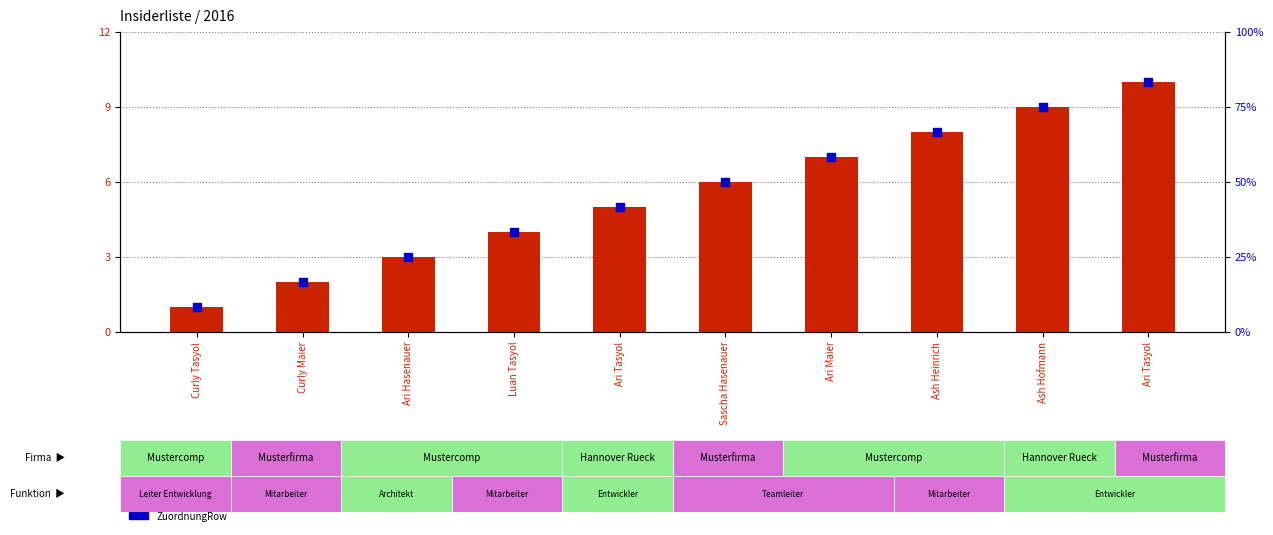

At which category is the sum across all series the highest?

Ari Tasyol